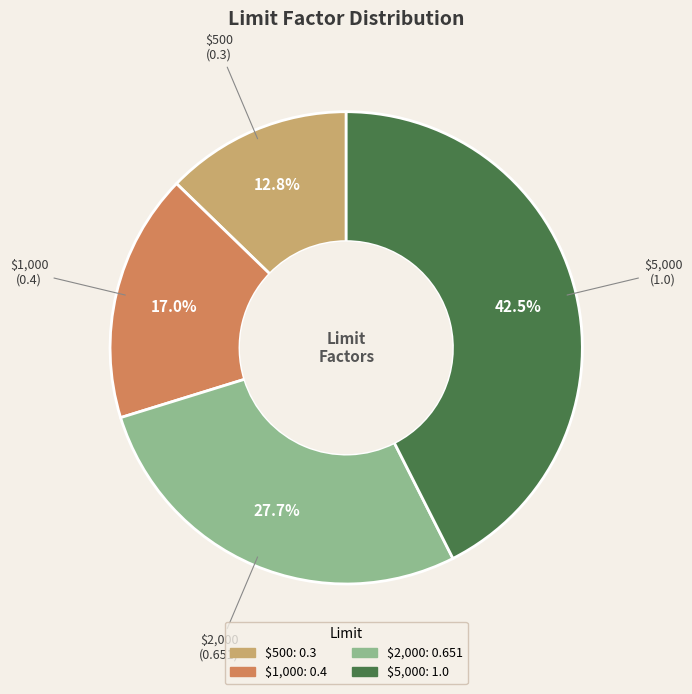

To the nearest percent, what portion does $1,000 represent?

17%